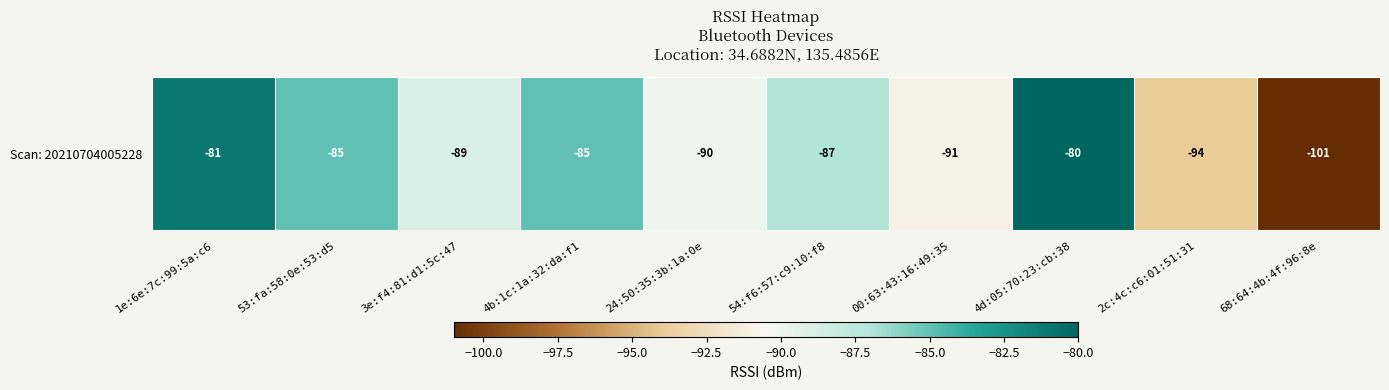

Which label corresponds to the largest value in the chart?

4d:05:70:23:cb:38